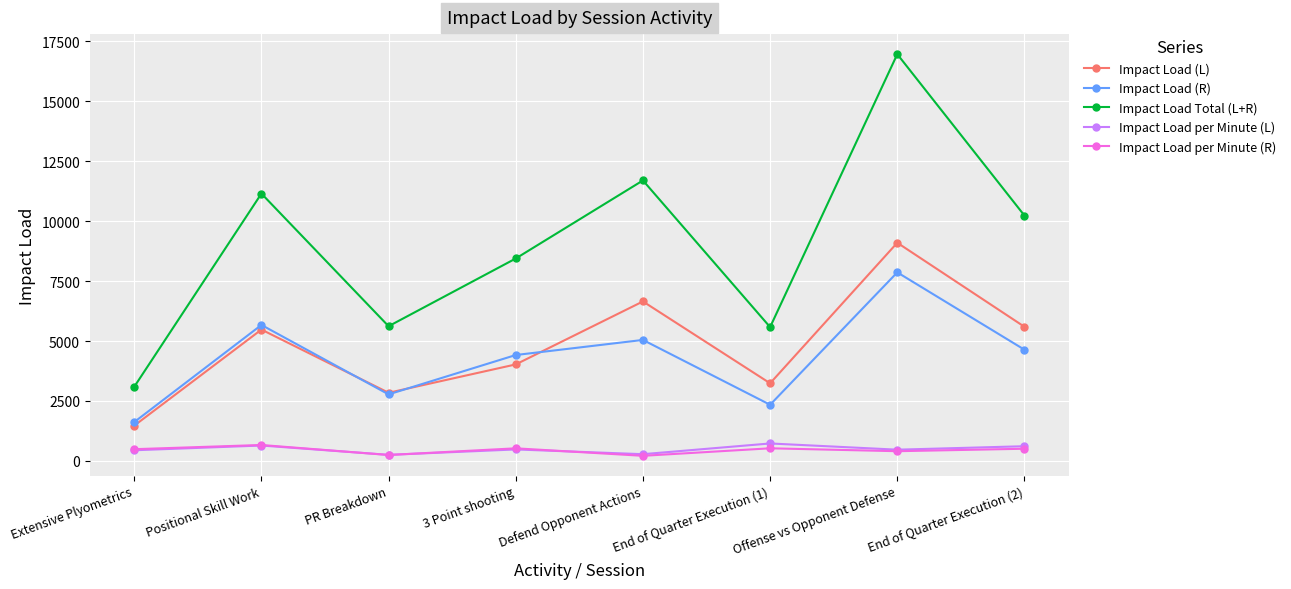

What is the total value across all series at End of Quarter Execution (1)?

12418.7